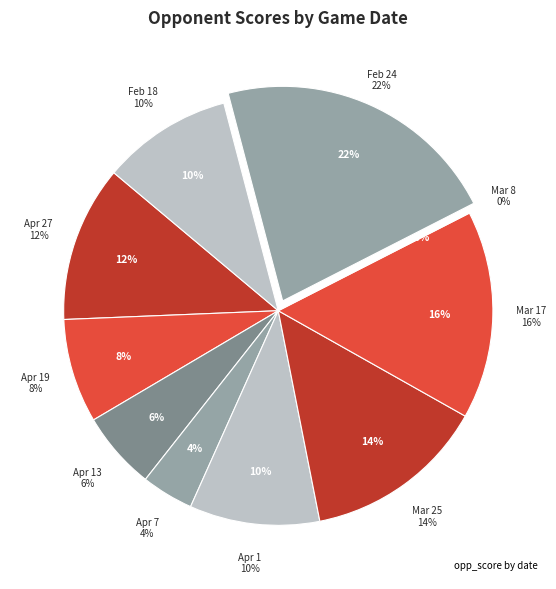

To the nearest percent, what portion does Feb 24 represent?

22%